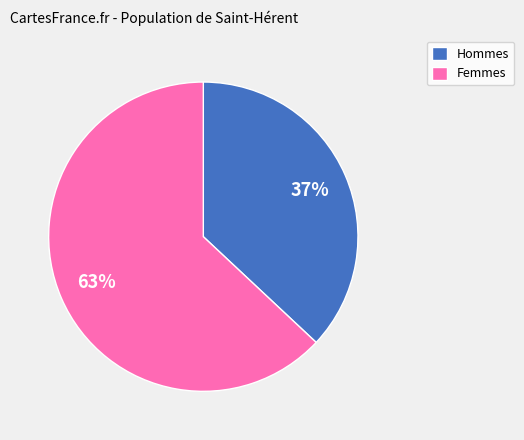

To the nearest percent, what portion does Hommes represent?

37%